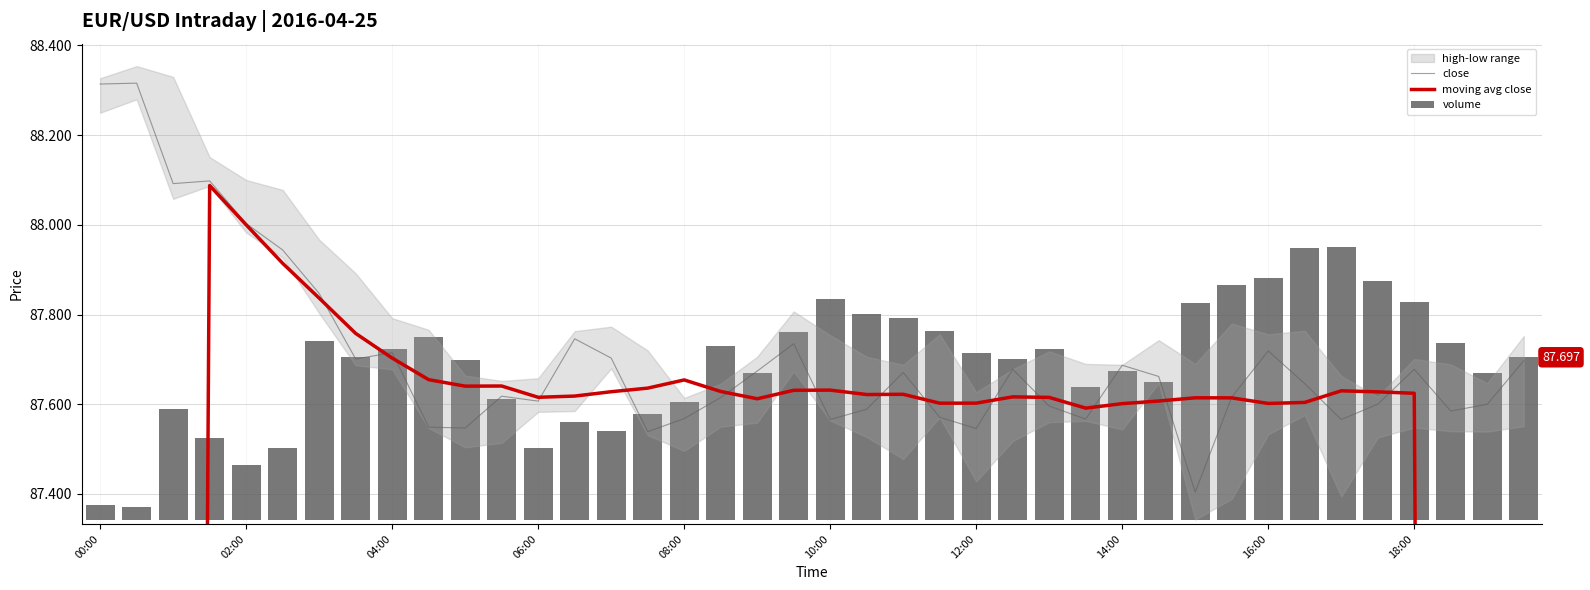

At how many categories does at least one series exceed 24?

40